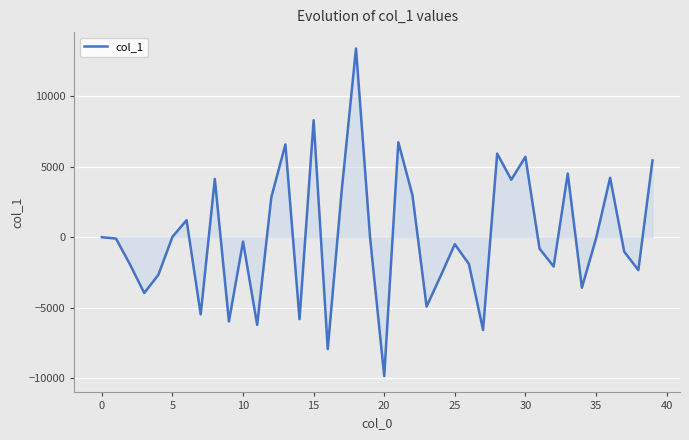

What is the minimum value shown in the chart?

-9842.5